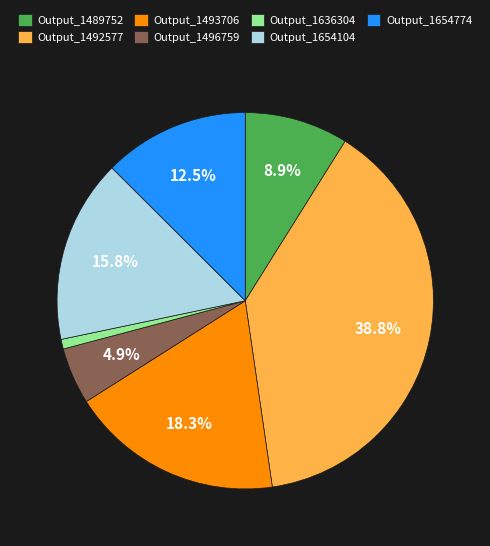

Which slice is the largest?

Output_1492577